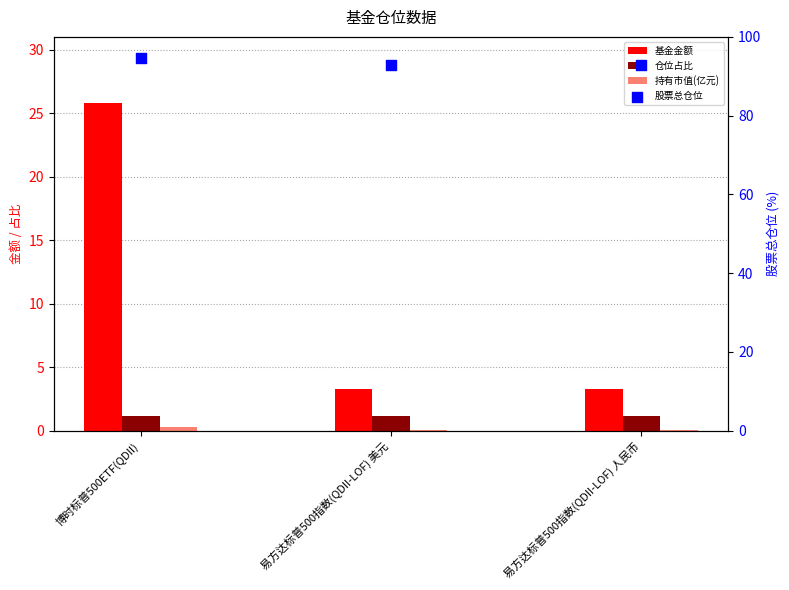

At how many categories does at least one series exceed 72?

3